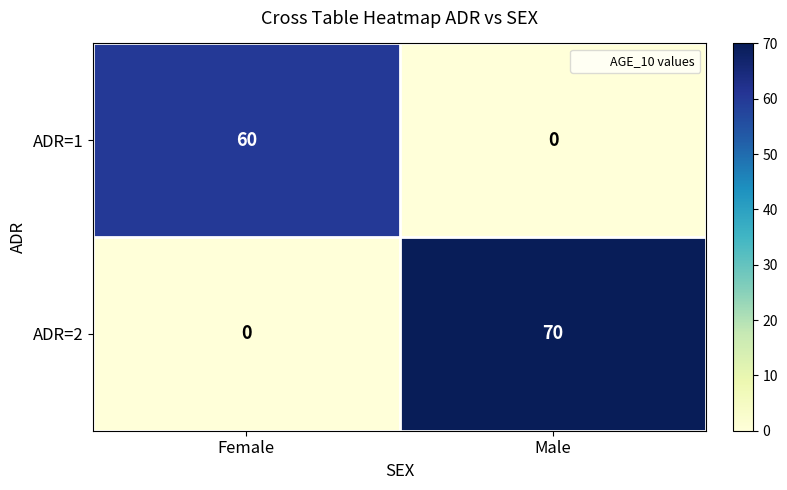

What is the highest value of the ADR=1 series?

60